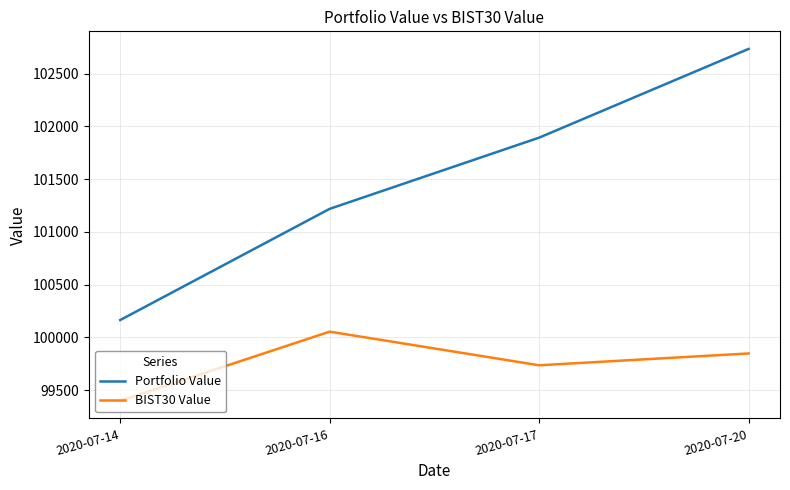

Rank the categories by Portfolio Value value from lowest to highest.

2020-07-14, 2020-07-16, 2020-07-17, 2020-07-20